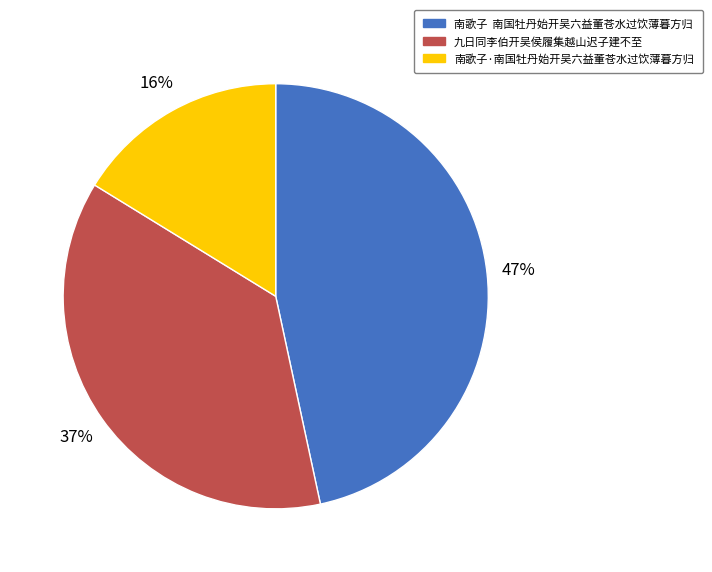

To the nearest percent, what percentage of the pie is 南歌子 南国牡丹始开吴六益董苍水过饮薄暮方归?

47%